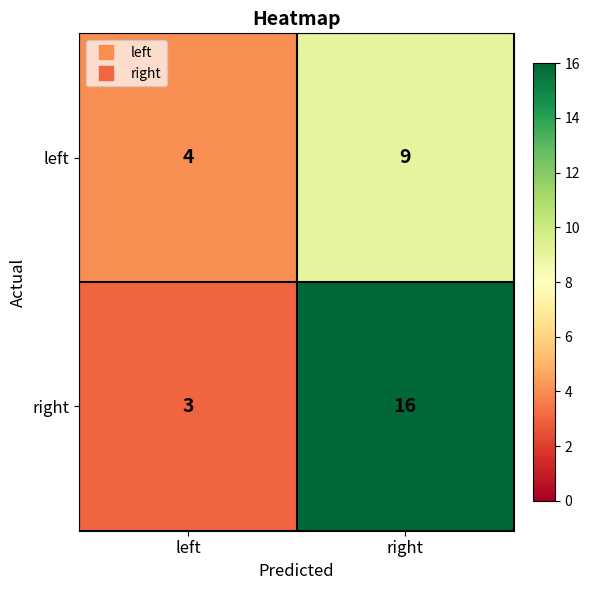

At which category is the sum across all series the highest?

right